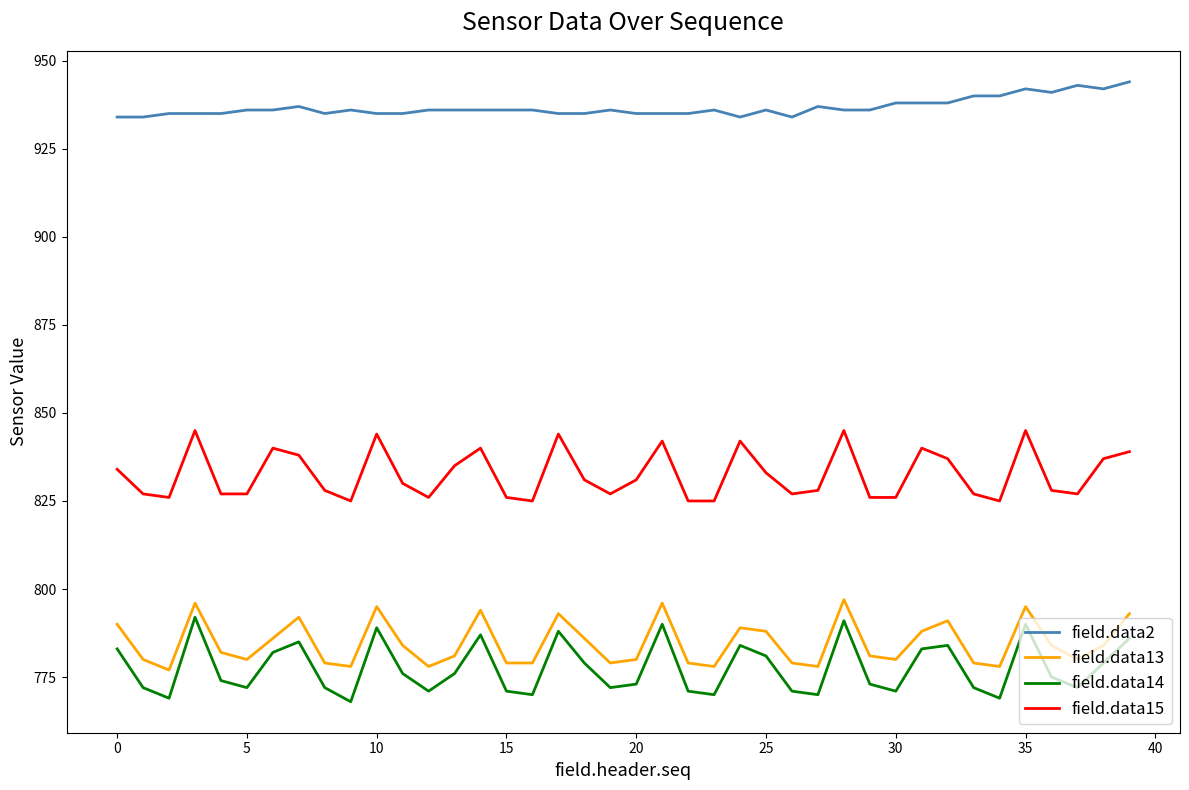

What is the difference between the maximum and minimum values in the field.data2 series?

10